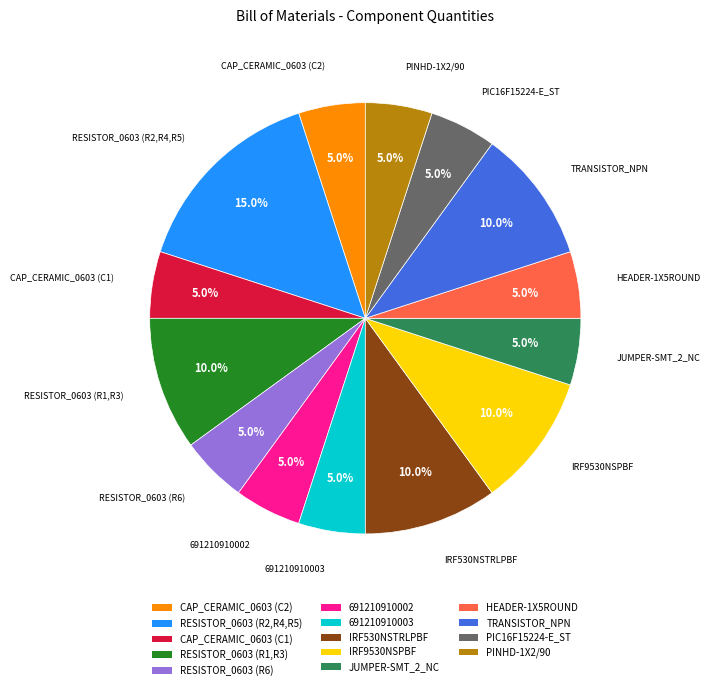

To the nearest percent, what is the combined percentage of IRF530NSTRLPBF and RESISTOR_0603 (R6)?

15%